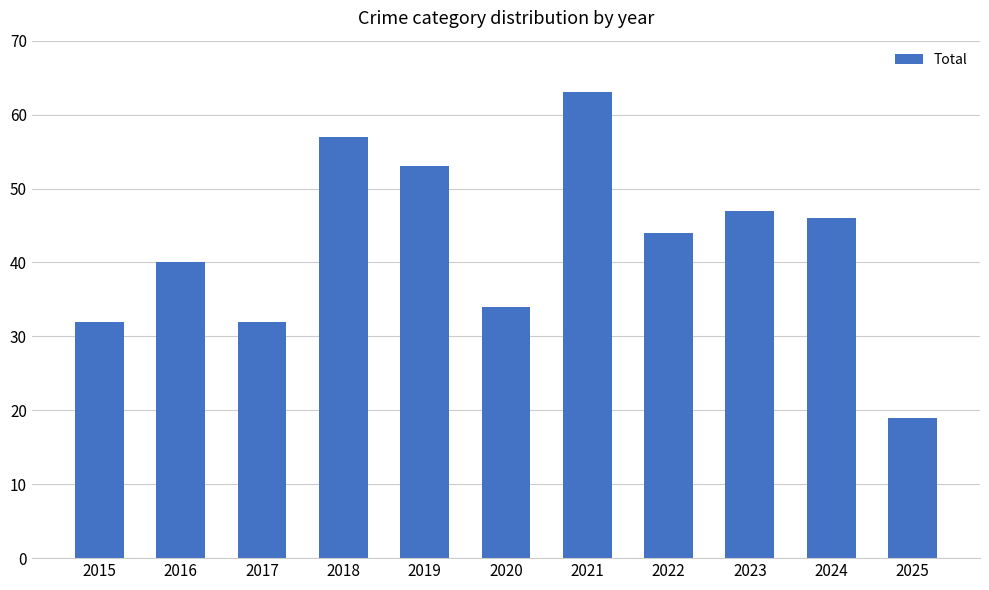

At which category does the chart reach its peak across all series?

2021